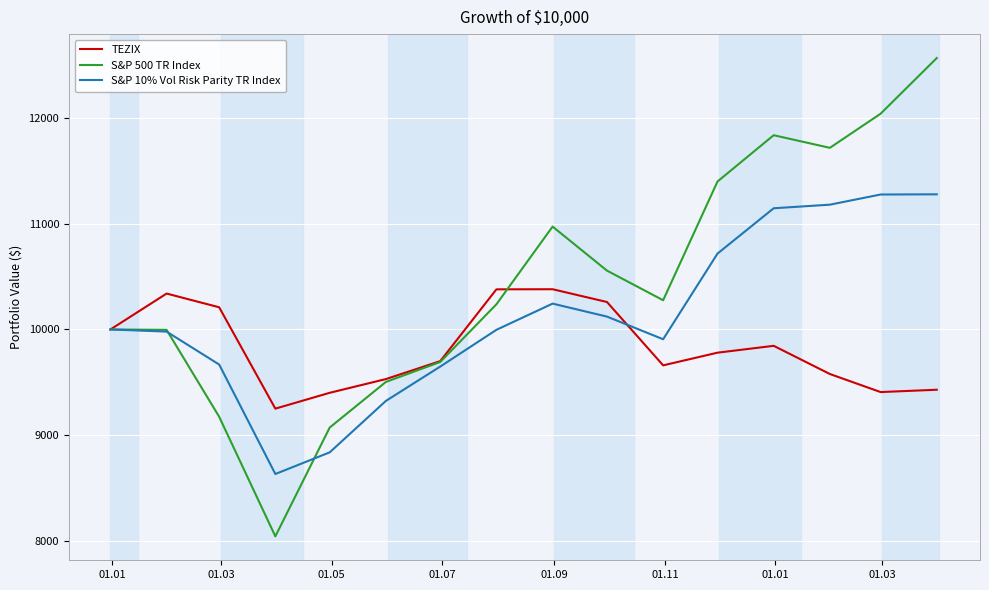

What is the maximum value shown in the chart?

12571.0